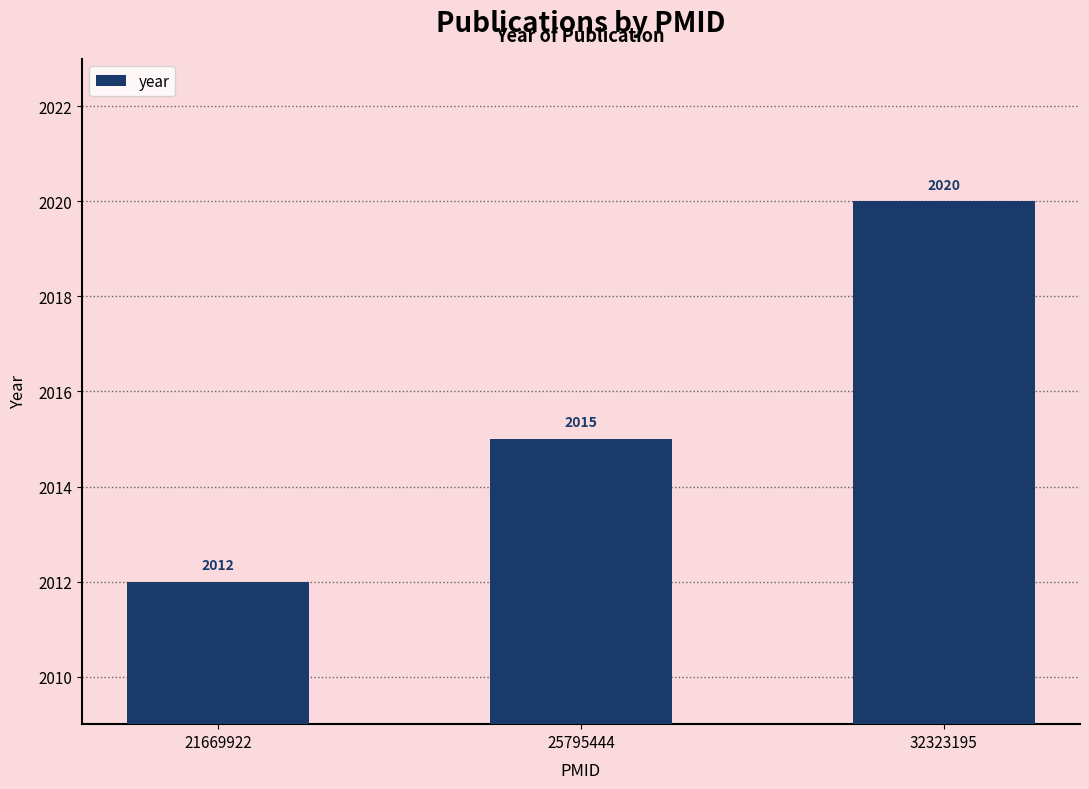

The chart shows a value of 925 at 32323195. True or false?

False